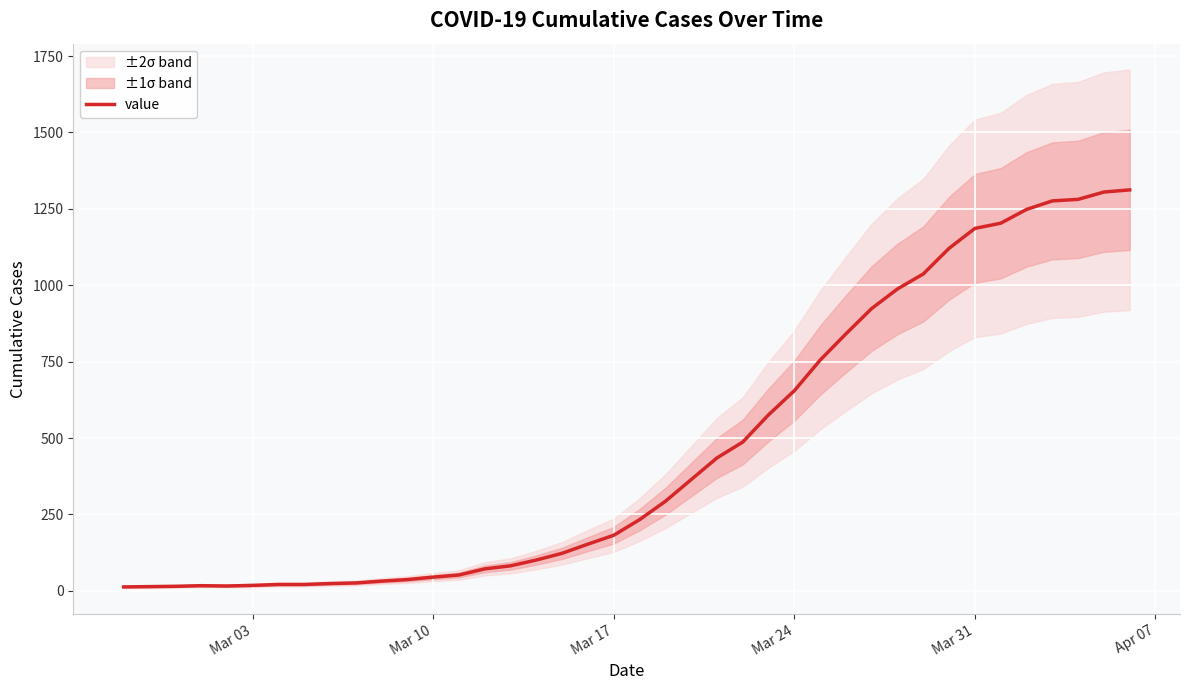

Does the chart display data point markers on the line(s)?

No